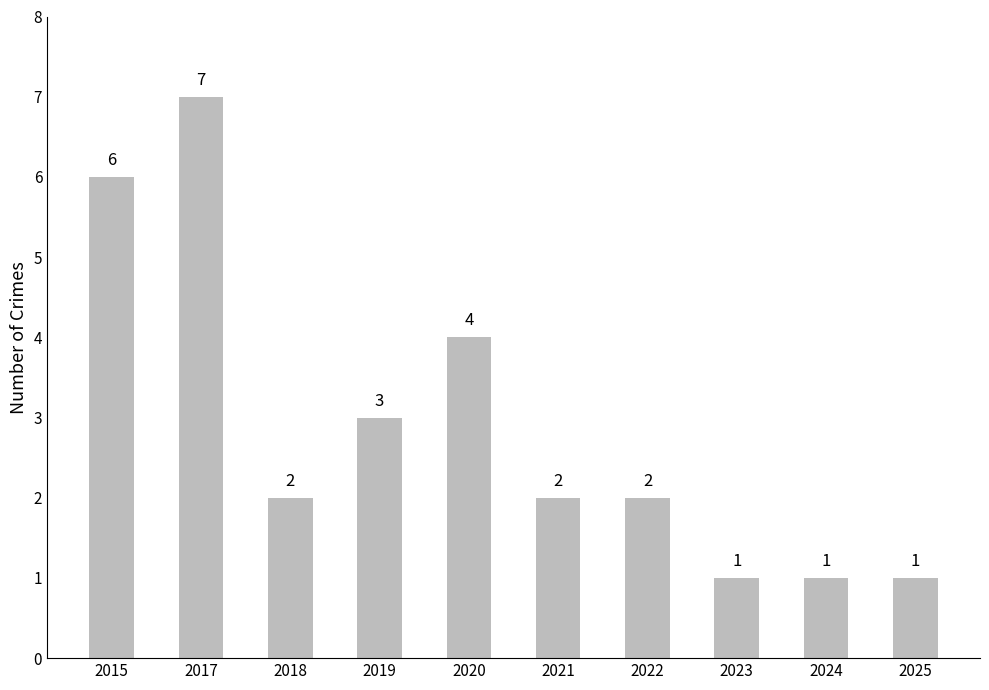

What is the ratio of the value at 2022 to the value at 2024?

2.0